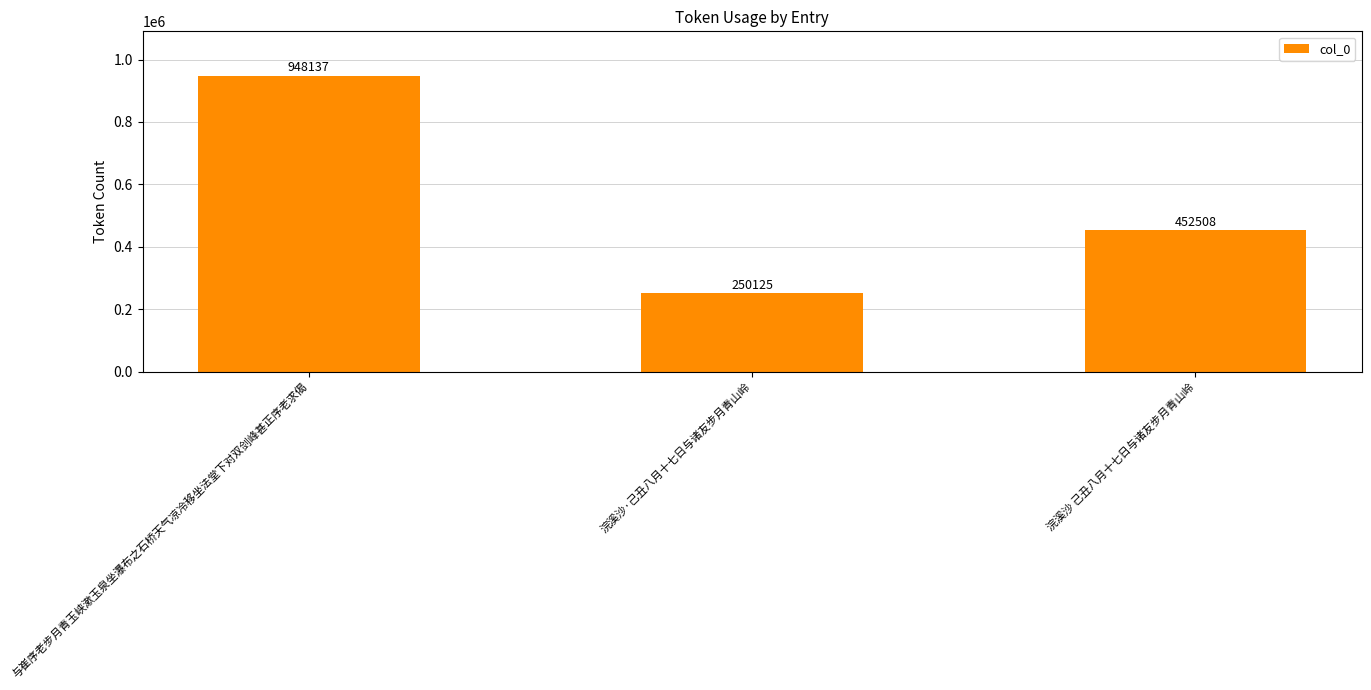

What is the ratio of the value at 与崔序老步月青玉峡漱玉泉坐瀑布之石桥天气凉冷移坐法堂下对双剑峰甚正序老求偈 to the value at 浣溪沙 己丑八月十七日与诸友步月青山岭?

2.1